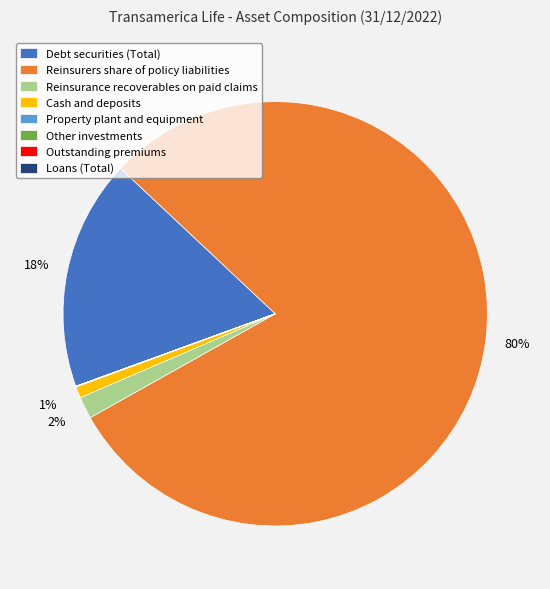

Is there a majority slice in this chart?

Yes